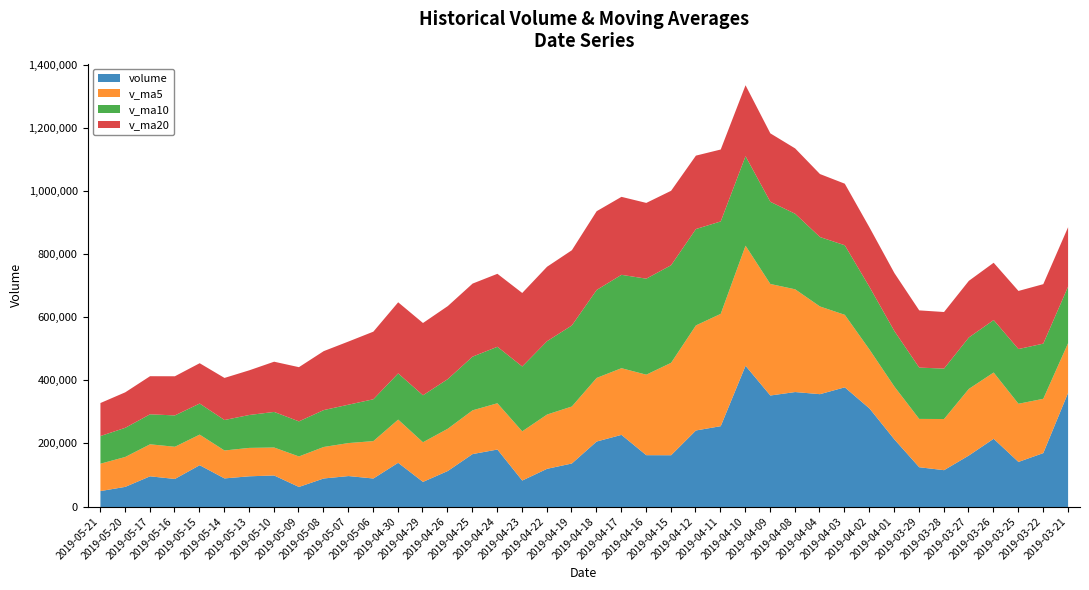

What is the label of the 34th point from the right?

2019-05-13